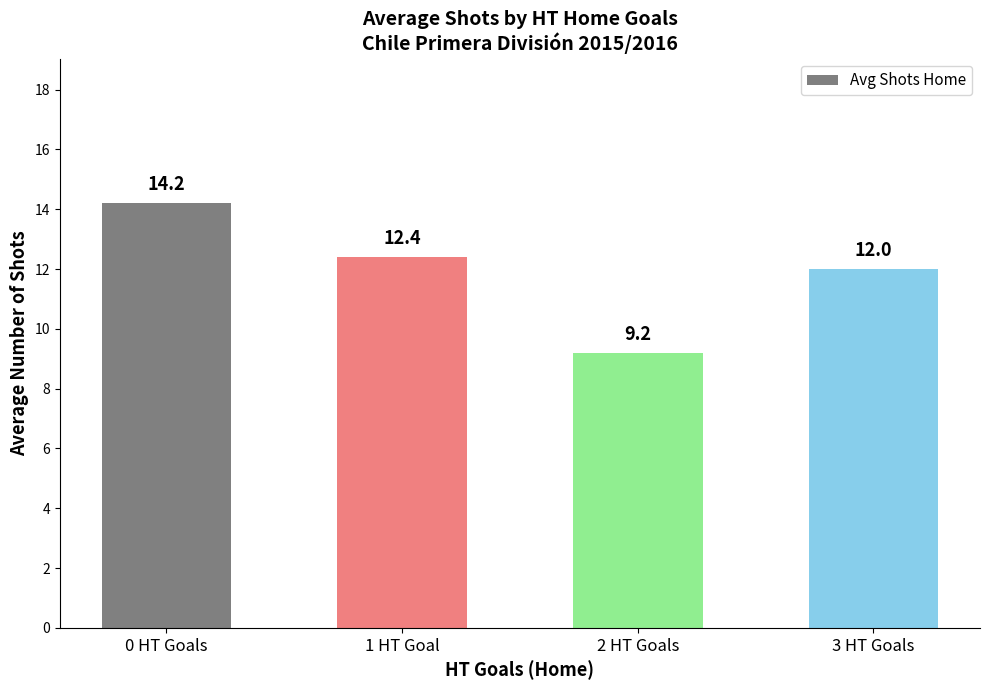

What is the value of the 3rd bar from the left?

9.2